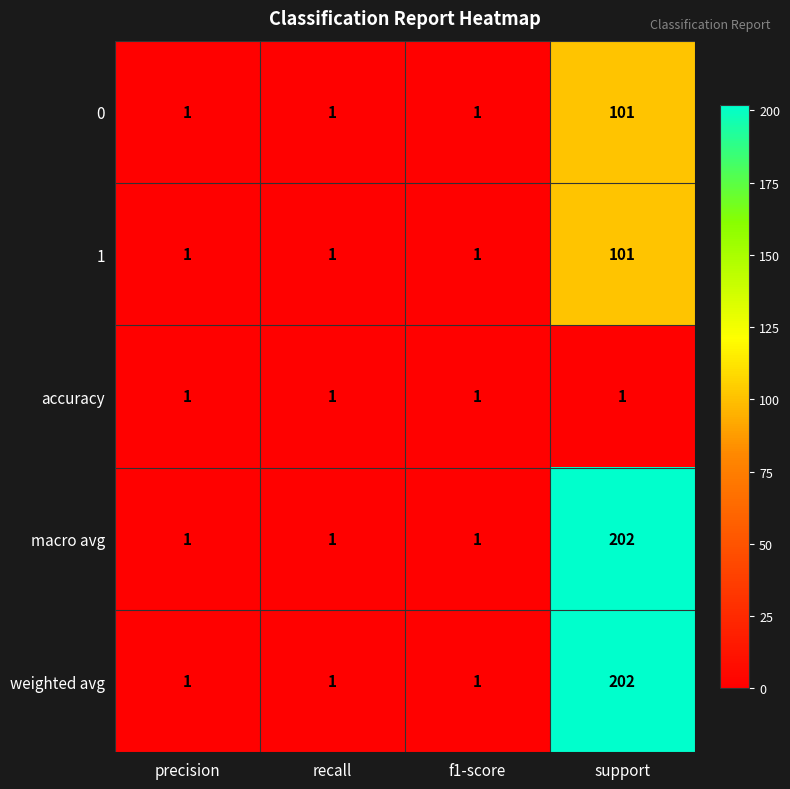

Reading right to left, transcribe all the data shown in this chart.

0: 101	1	1	1
1: 101	1	1	1
accuracy: 1	1	1	1
macro avg: 202	1	1	1
weighted avg: 202	1	1	1